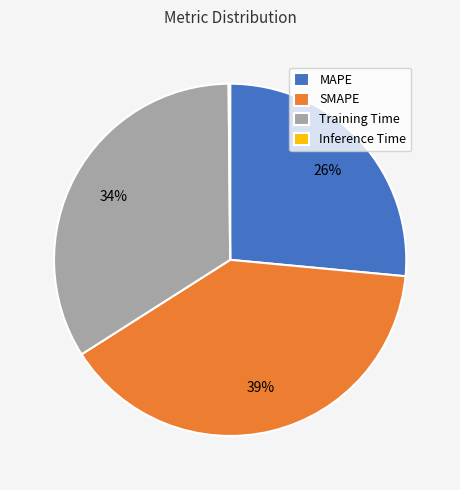

Is the sum of SMAPE and Training Time greater than half?

Yes